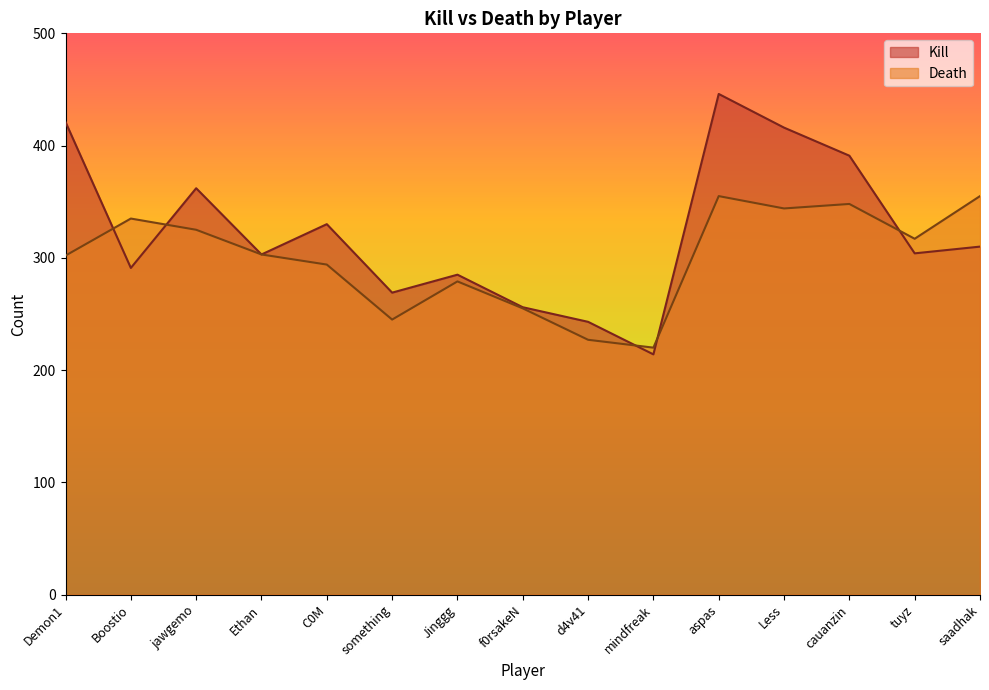

In Kill, how many points are higher than both neighbors (excluding endpoints)?

4